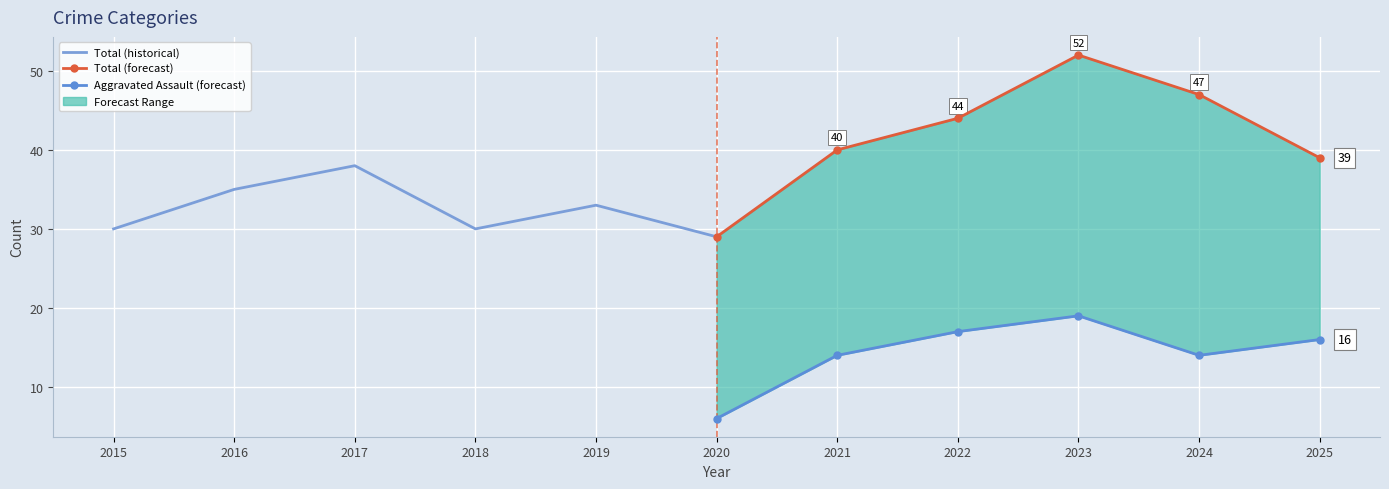

At which label does Total (historical) reach its peak?

2017